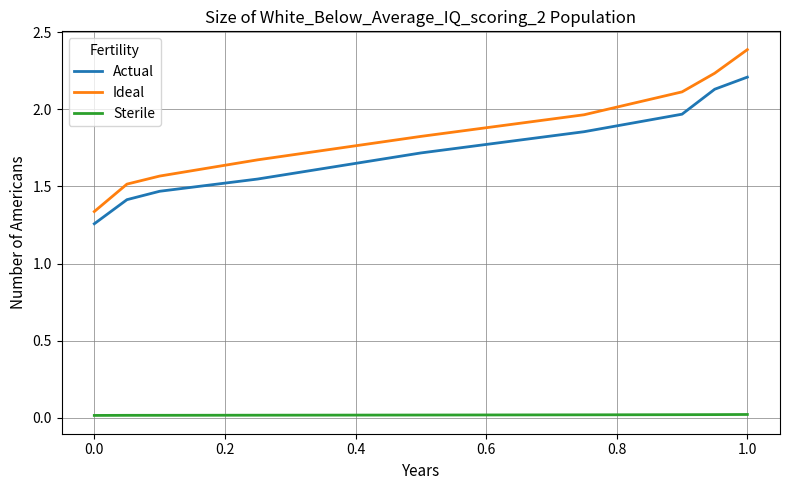

What is the sum of all Actual values?

15.6